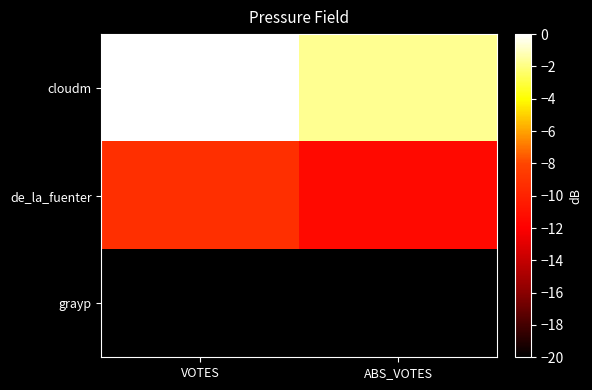

List the series in order of their overall mean, lowest first.

grayp, de_la_fuenter, cloudm